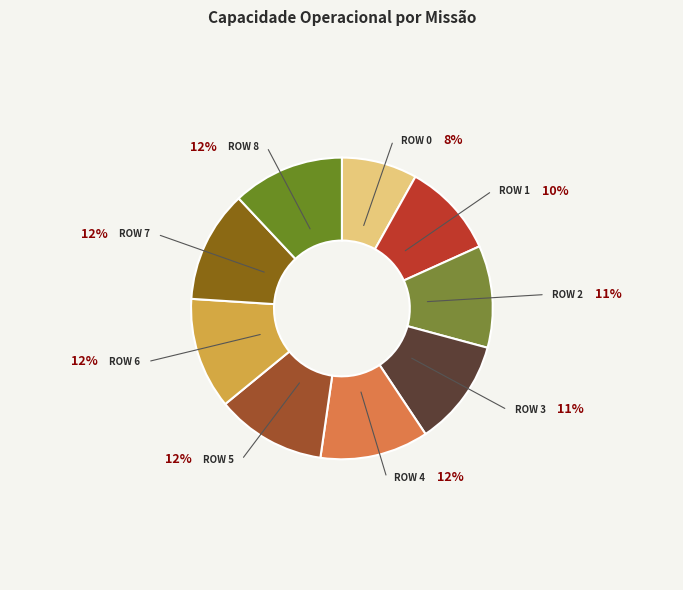

What portion of the pie excludes Row 3?

88.5%